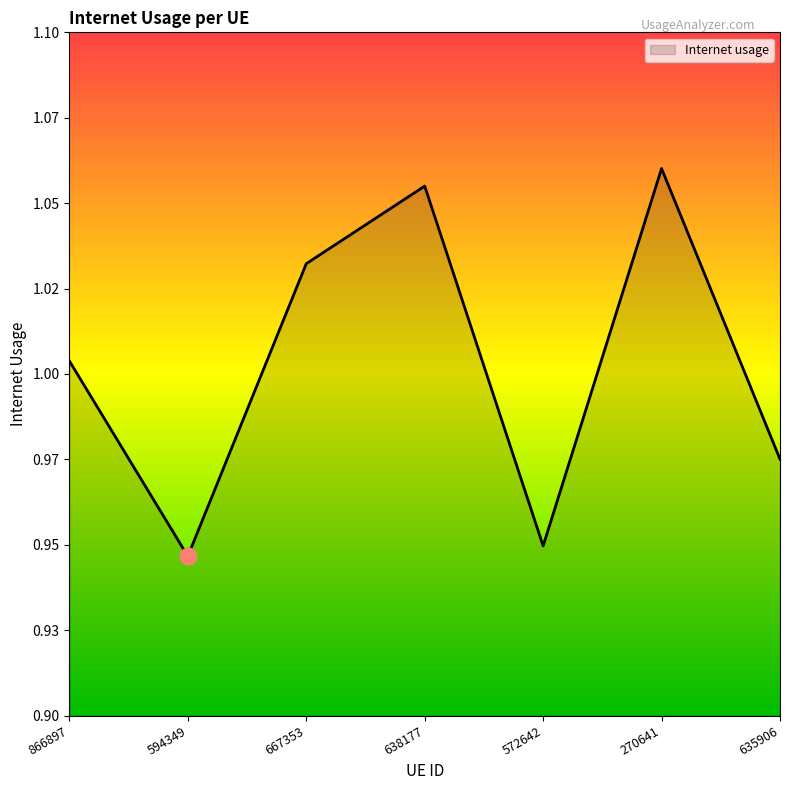

True or false: the data has more than 1 interior local peaks.

True